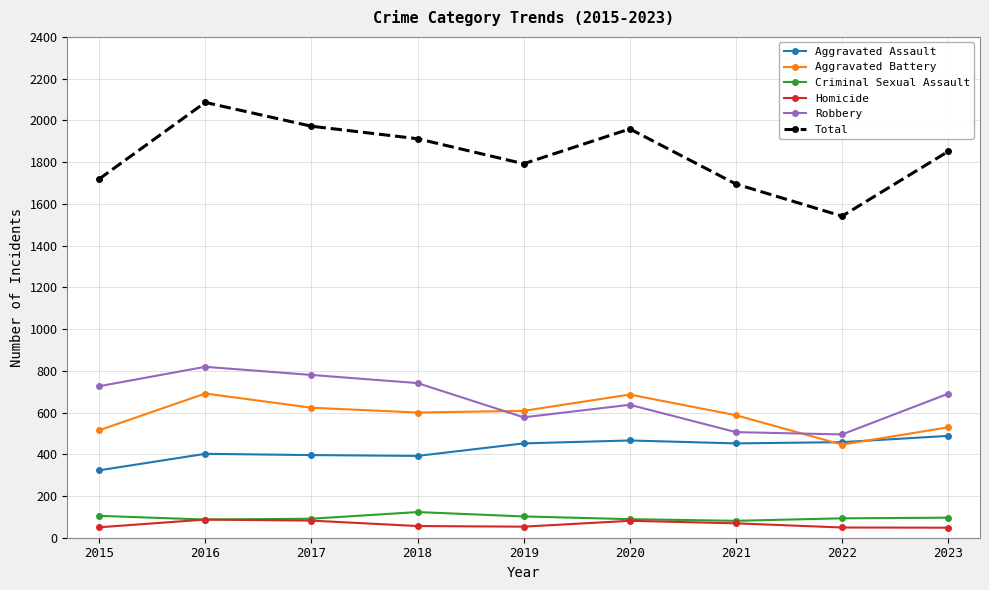

True or false: Homicide and Aggravated Battery cross at least once.

False